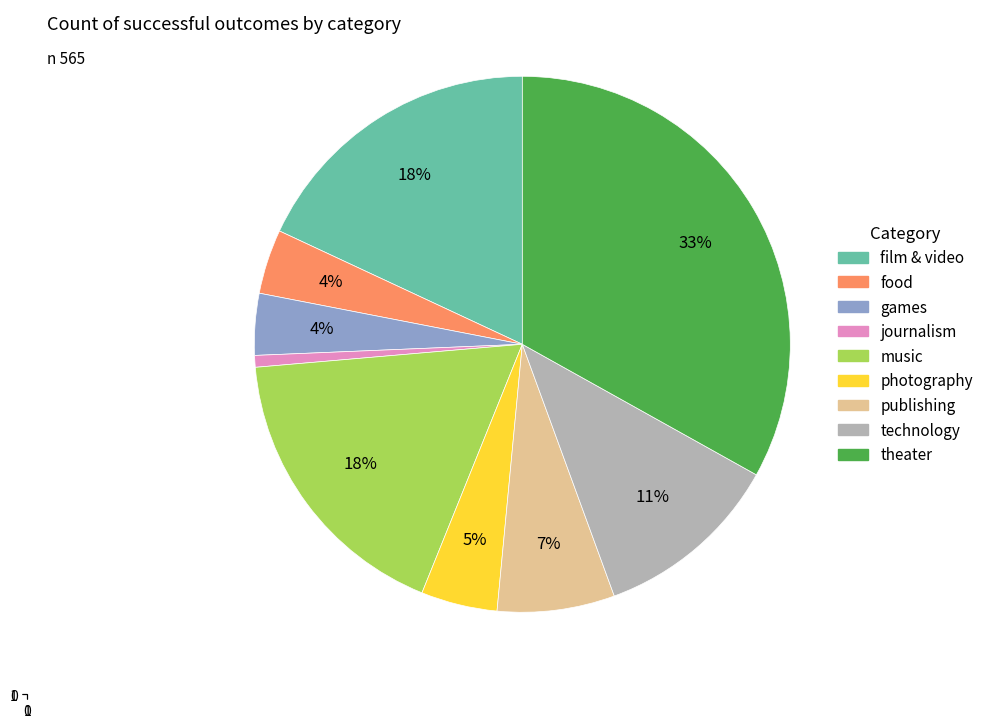

To the nearest percent, what is the difference between the photography and theater slice percentages?

28%